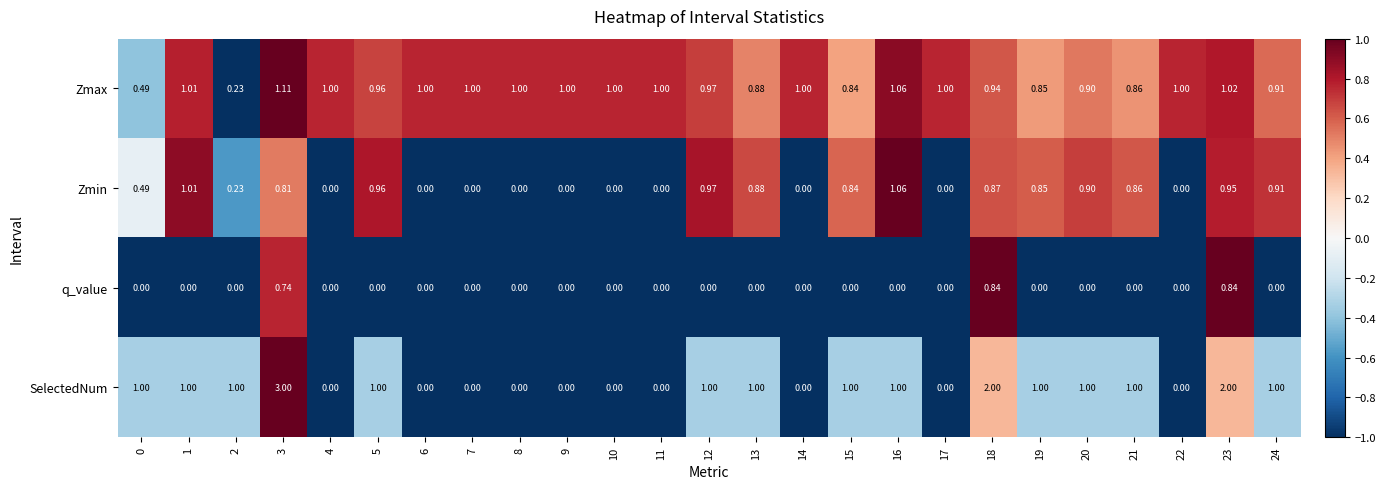

Which series changed the most between 10 and 15?

SelectedNum